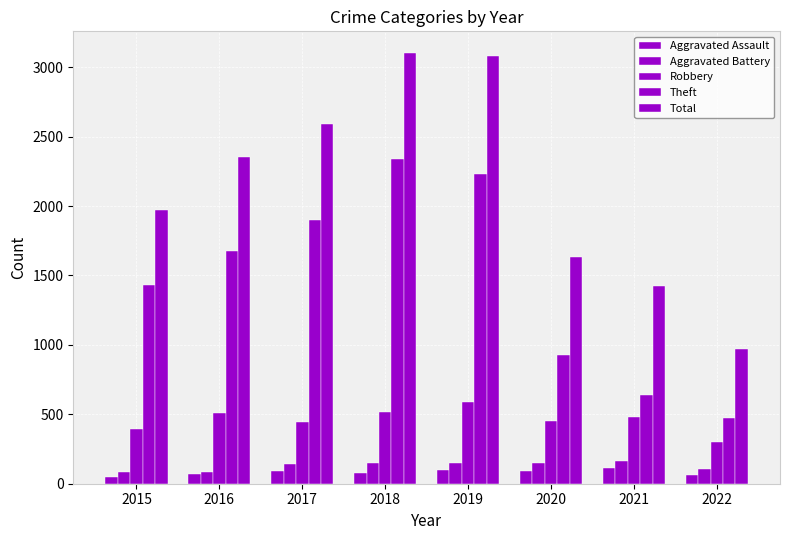

Is it true that Robbery equals 510 at 2016?

True